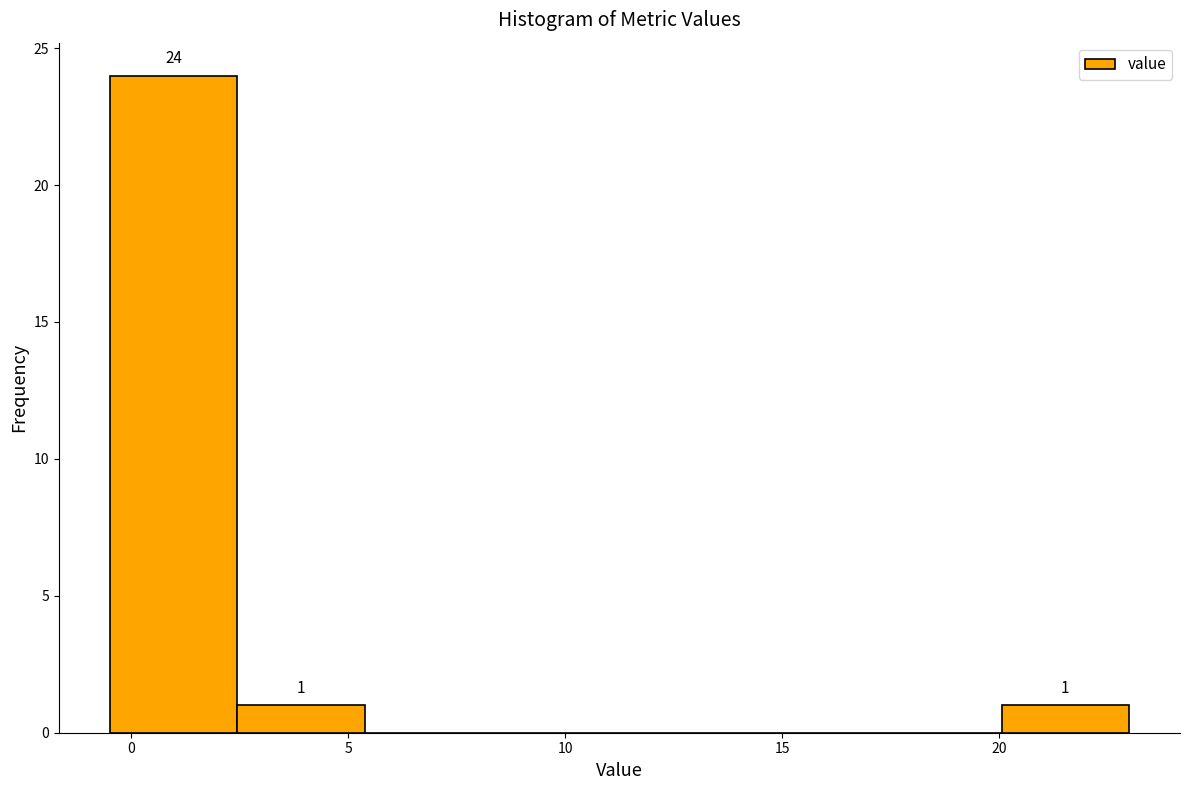

Over which range of the x-axis is the bar tallest?

-0.5 to 2.5